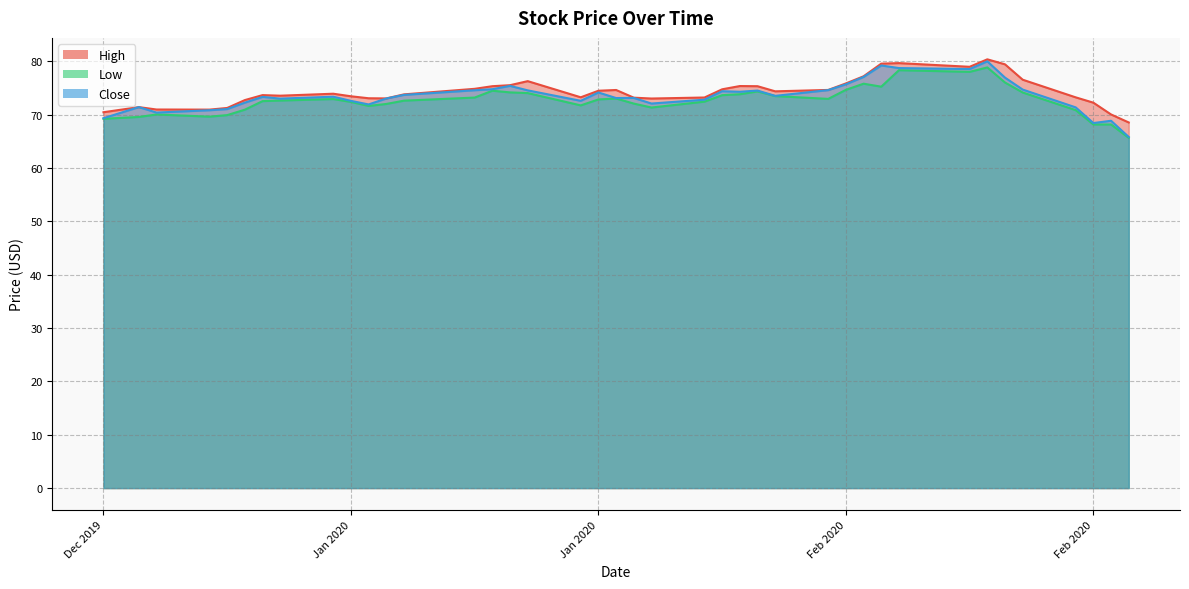

At which category is the sum across all series the highest?

2020-02-19